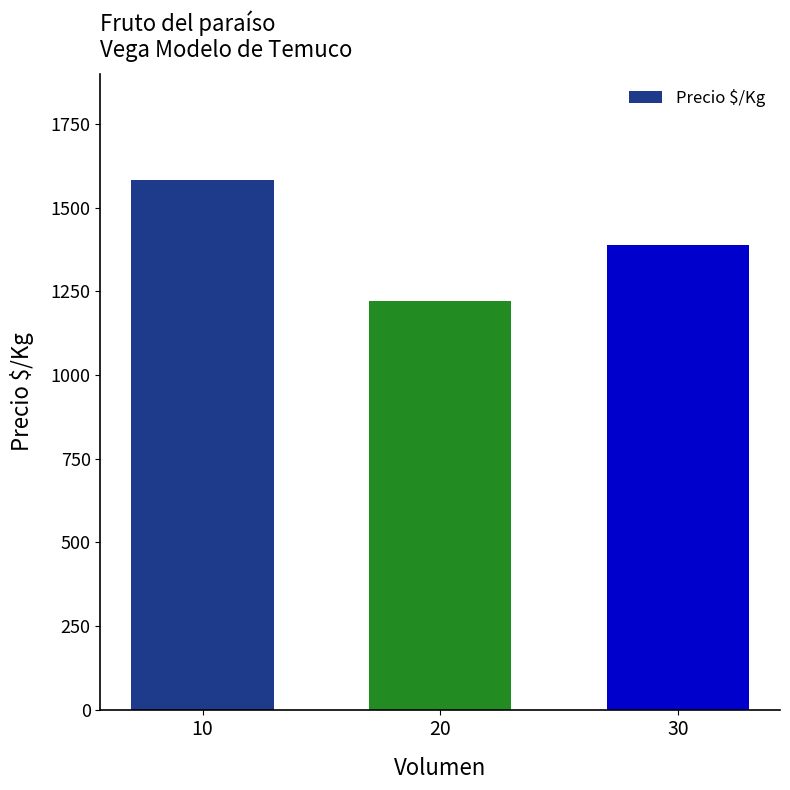

How many bars are there in total?

3